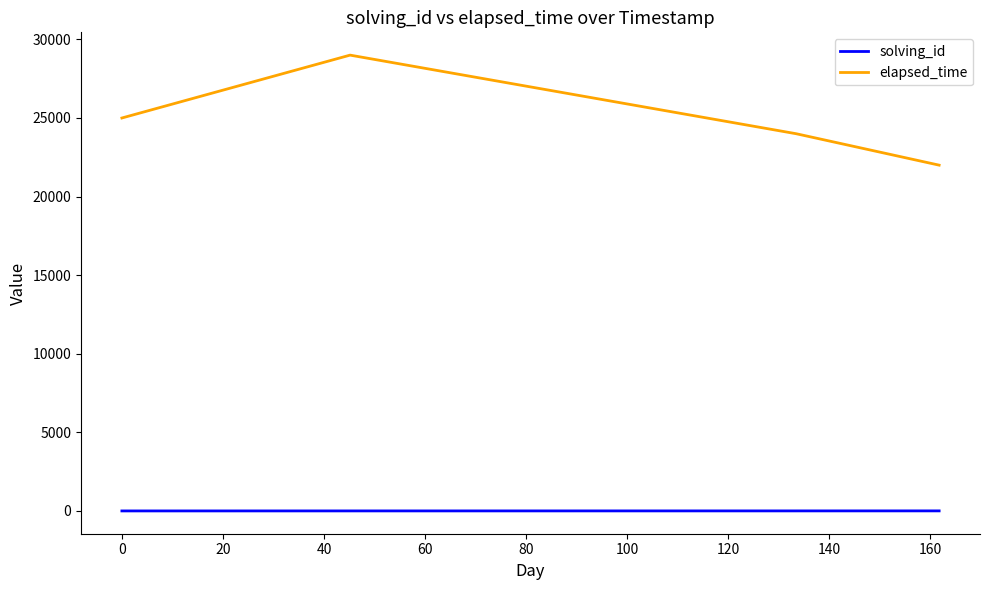

What is the maximum value for elapsed_time?

29000